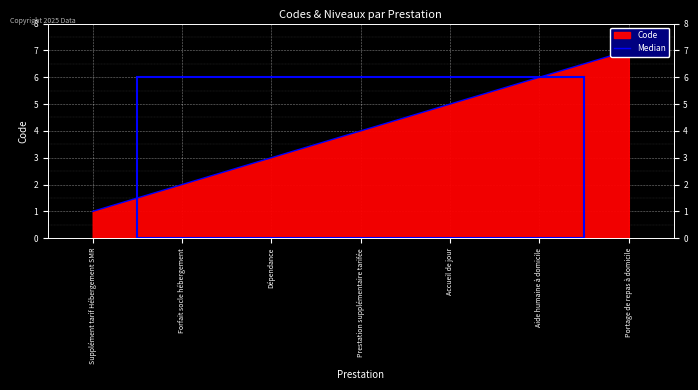

What is the change in value from Aide humaine à domicile to Portage de repas à domicile?

+1